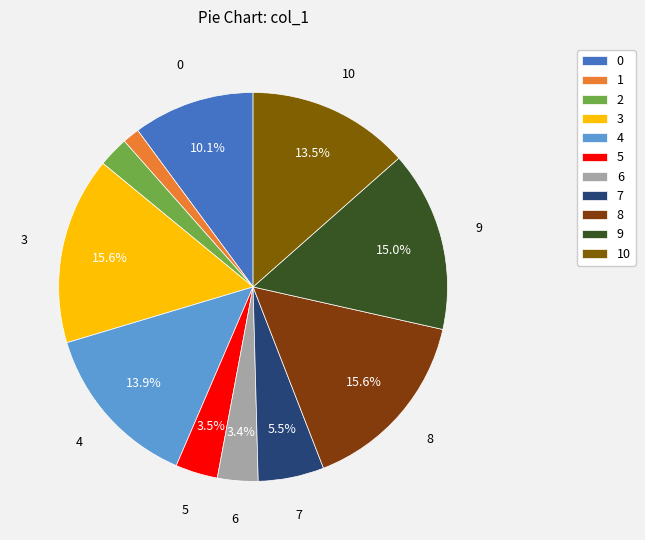

Count the number of slices in the pie.

11